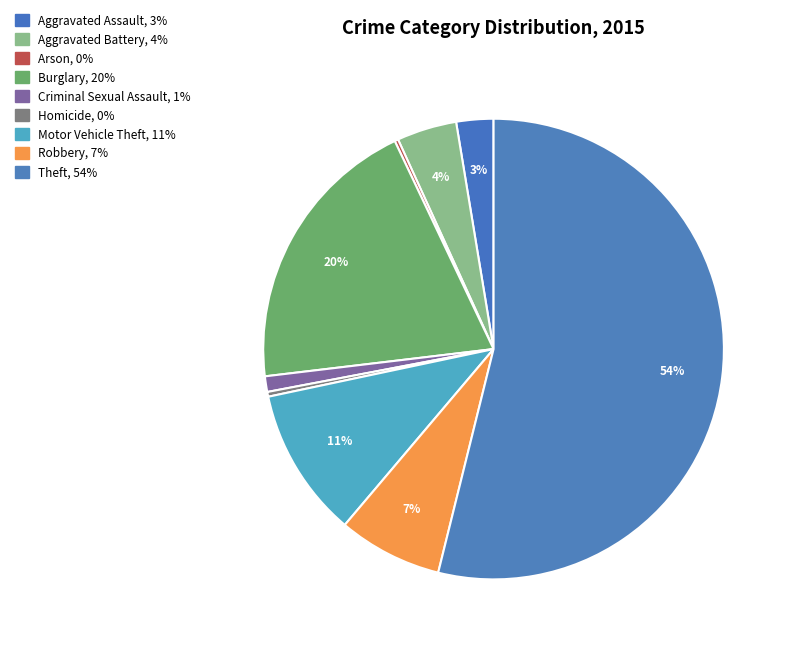

Combined, what portion of the pie is Arson and Burglary?

20.1%